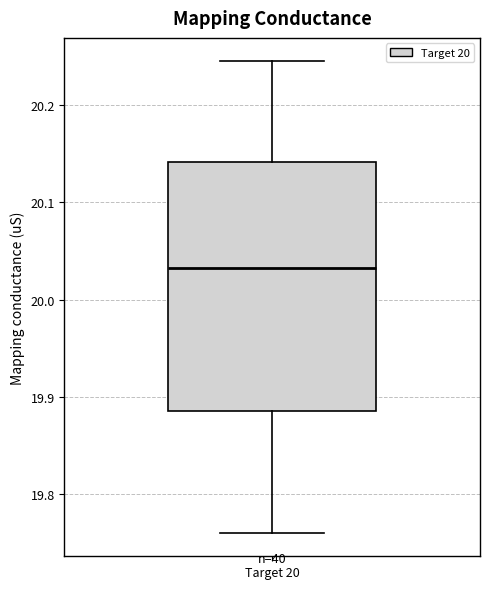

Transcribe this box plot: give where the median line is, the range the box spans, and where the two whiskers end, as read against the y-axis. The values are not printed on the chart, so give them approximately, as read against the axis.

median 20.03, box 19.89 to 20.14, whiskers 19.76 to 20.25